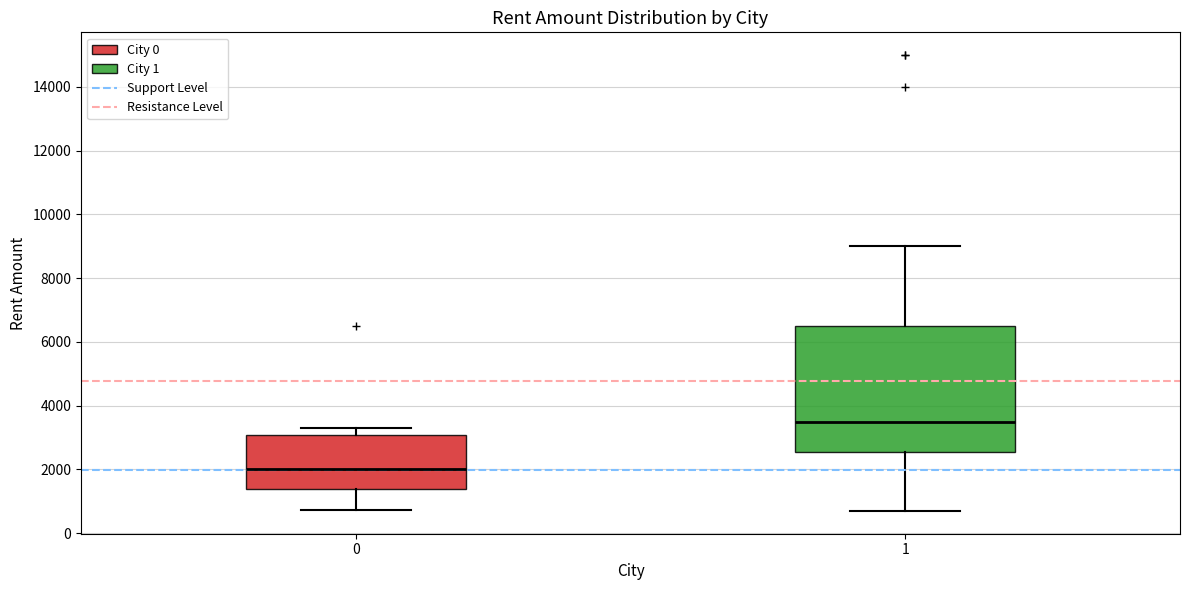

Reading left to right, transcribe this box plot: for each box, give where its median line is, the range the box spans, and where its two whiskers end, as read against the y-axis. The values are not printed on the chart, so give them approximately, as read against the axis.

0: median 2000, box 1400 to 3000, whiskers 800 to 3400
1: median 3600, box 2600 to 6600, whiskers 800 to 9000